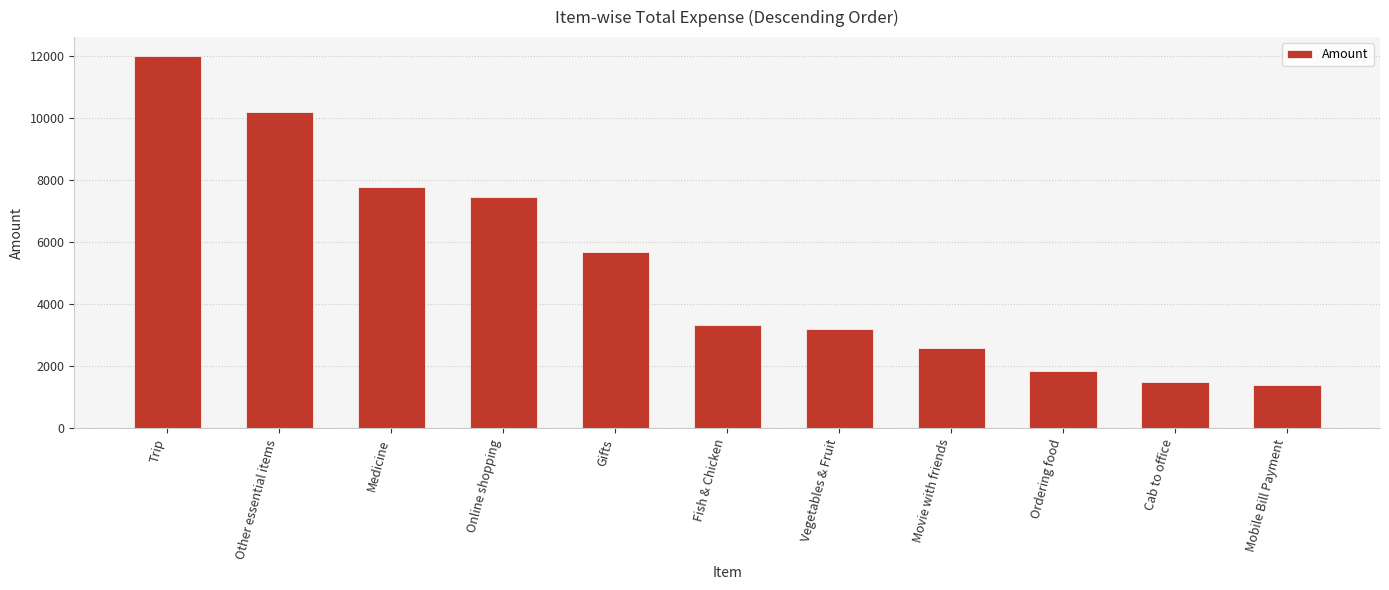

What position from the right is Fish & Chicken?

6